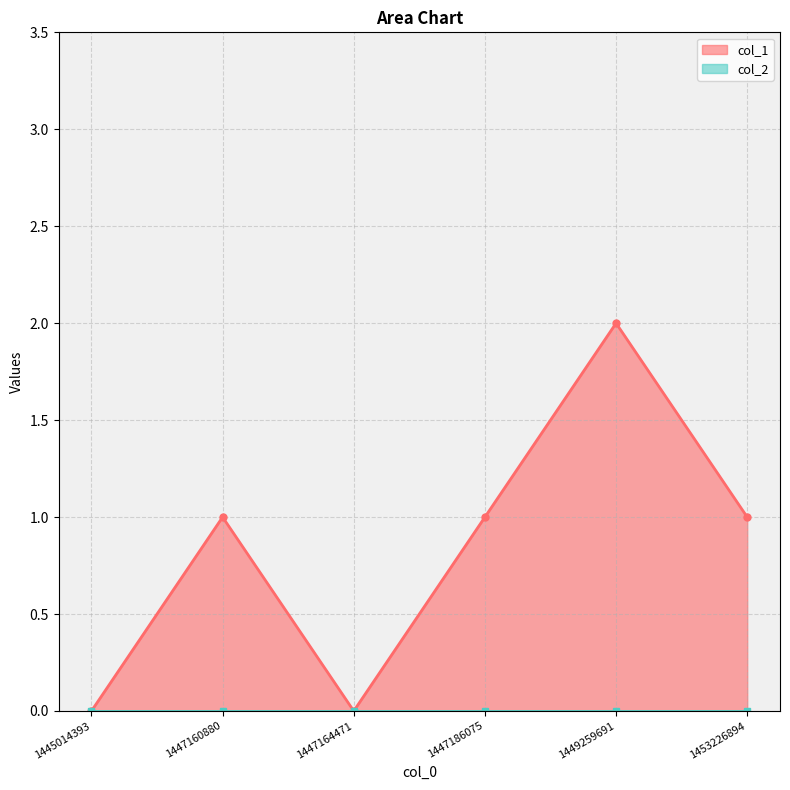

Which category has the lowest value across all series?

1445014393